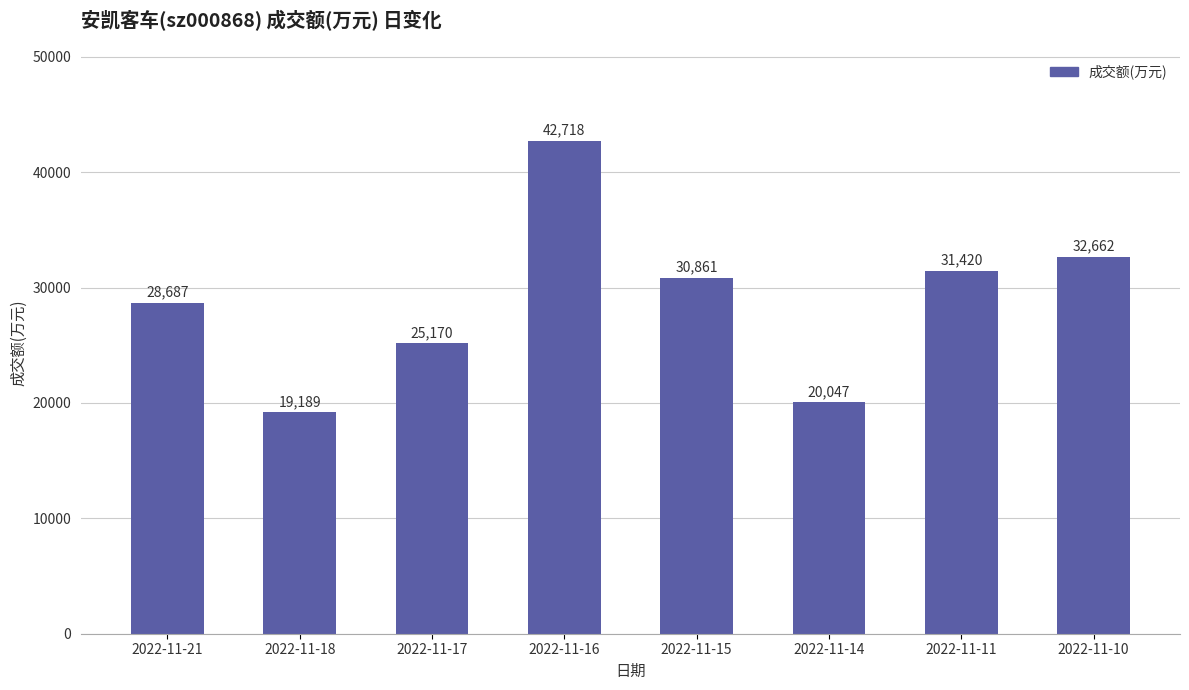

Are the bars grouped side by side (vs. stacked)?

No